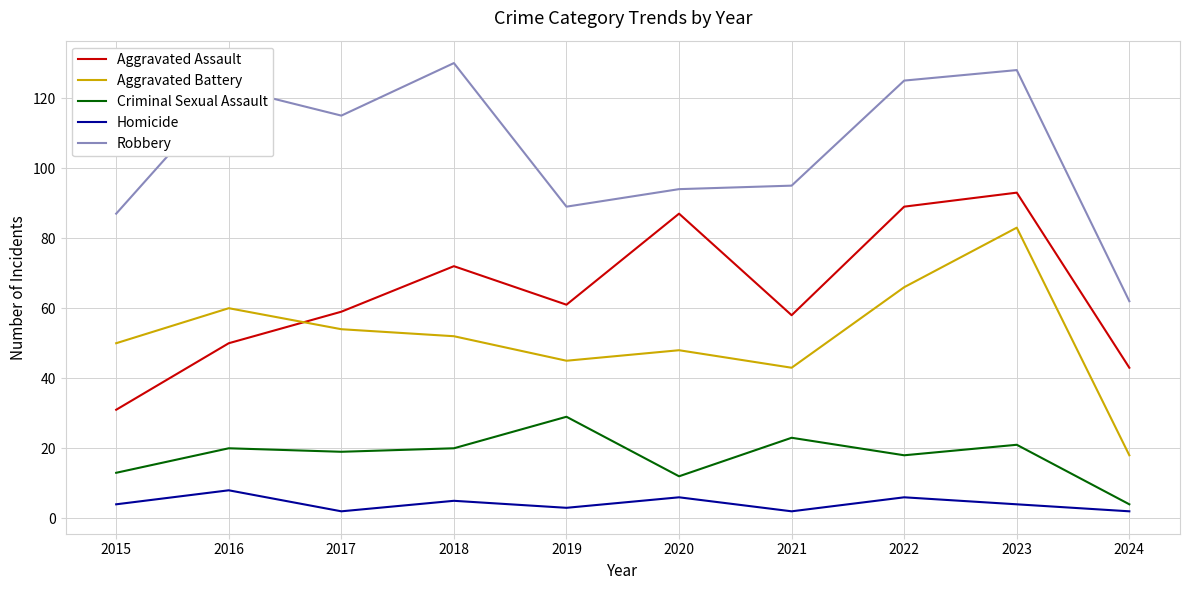

What is the difference between the highest and lowest values at 2016?

115